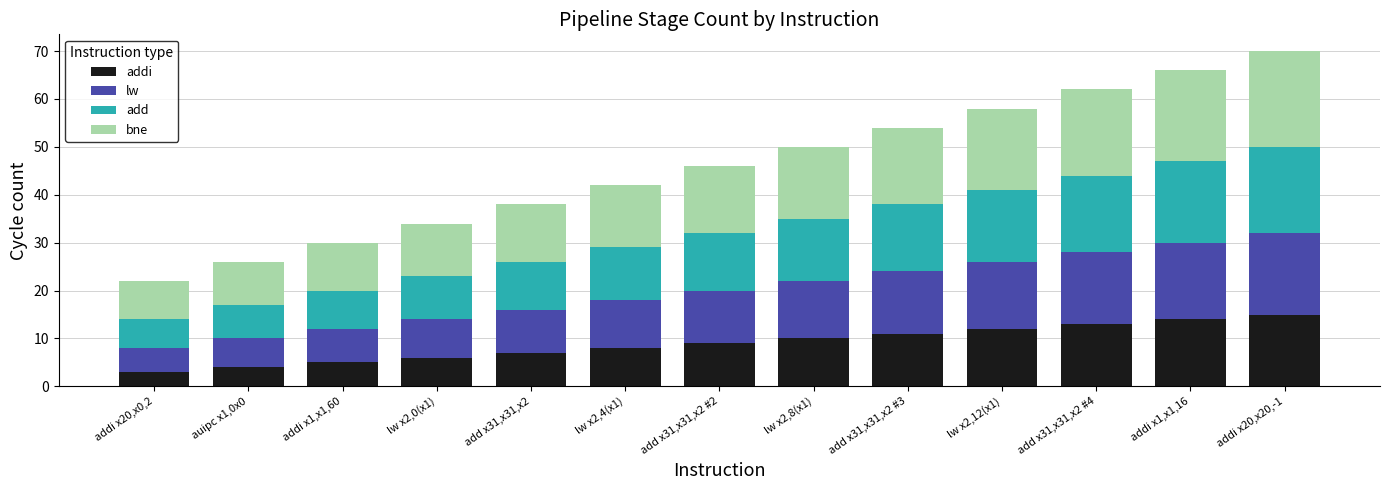

What is the total value across all series at add x31,x31,x2?

38